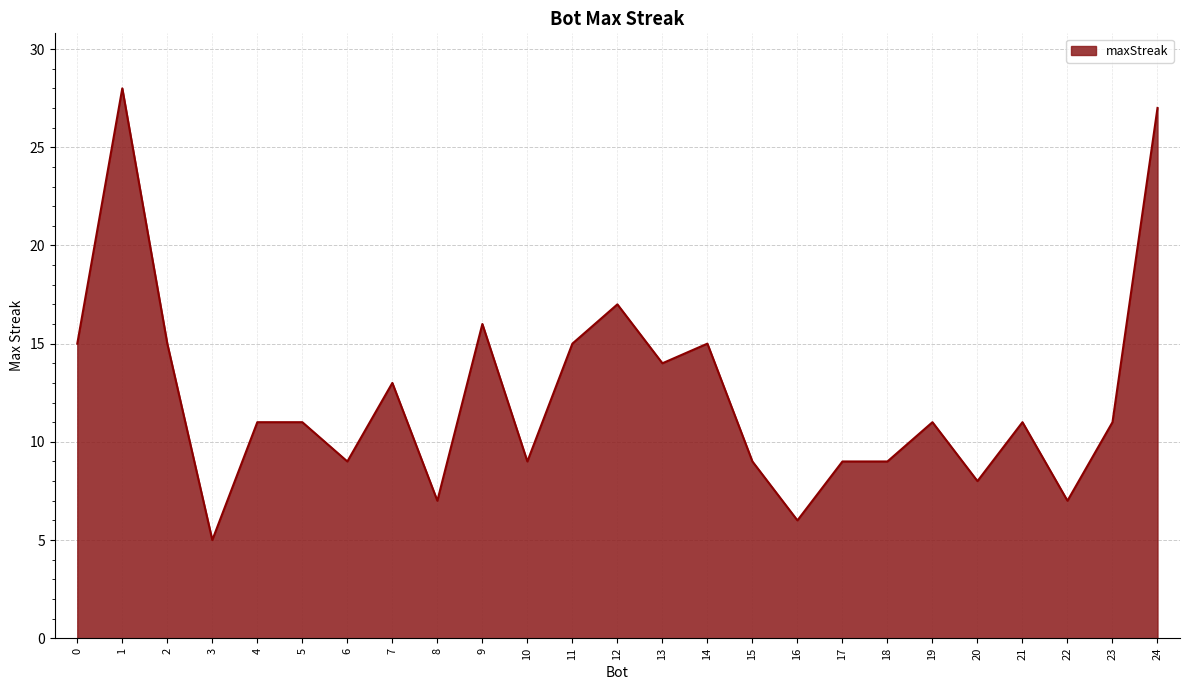

What is the change in value from 9 to 10?

-7